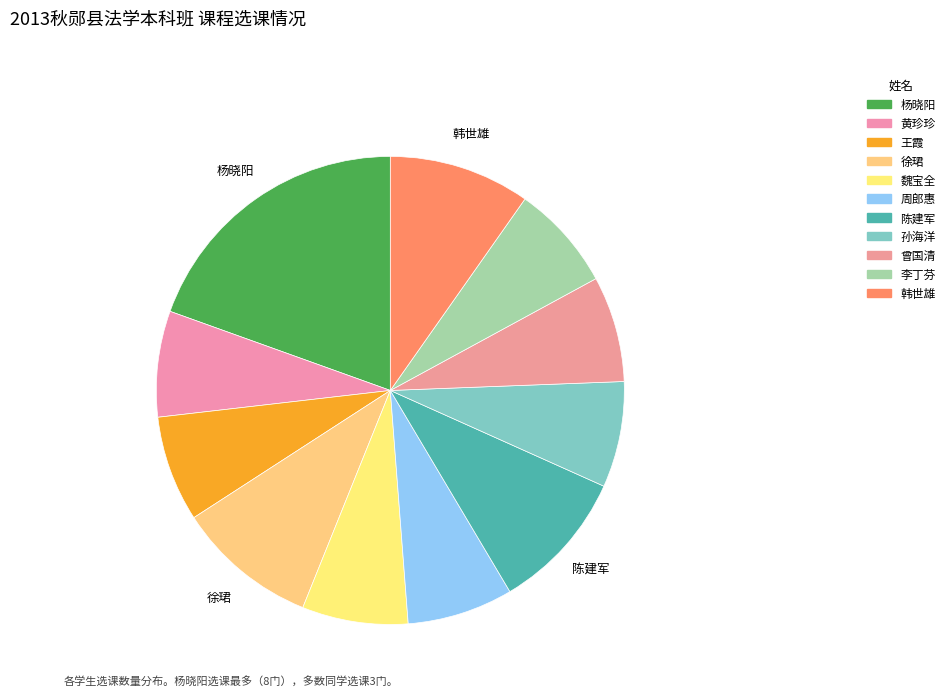

Is there any slice that represents more than half of the pie?

No